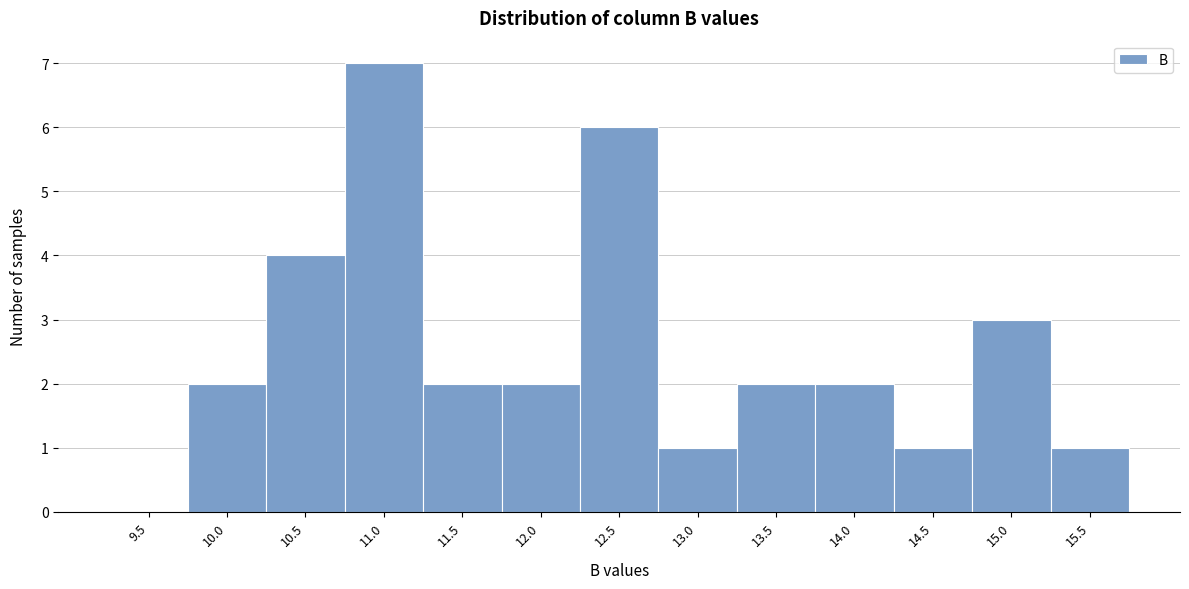

Reading left to right, extract all data points from this chart.

9.5=0	10.0=2	10.5=4	11.0=7	11.5=2	12.0=2	12.5=6	13.0=1	13.5=2	14.0=2	14.5=1	15.0=3	15.5=1